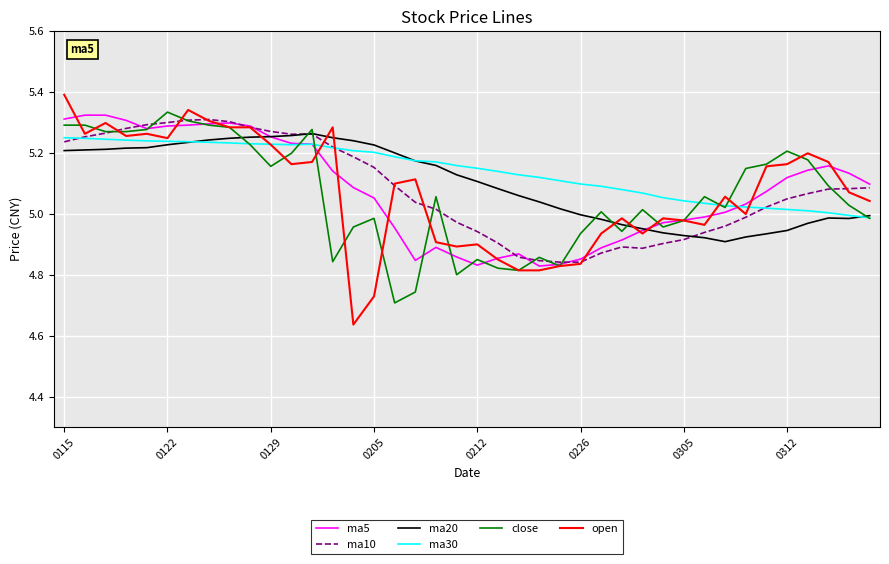

What are all the series names shown in the legend?

ma5, ma10, ma20, ma30, close, open